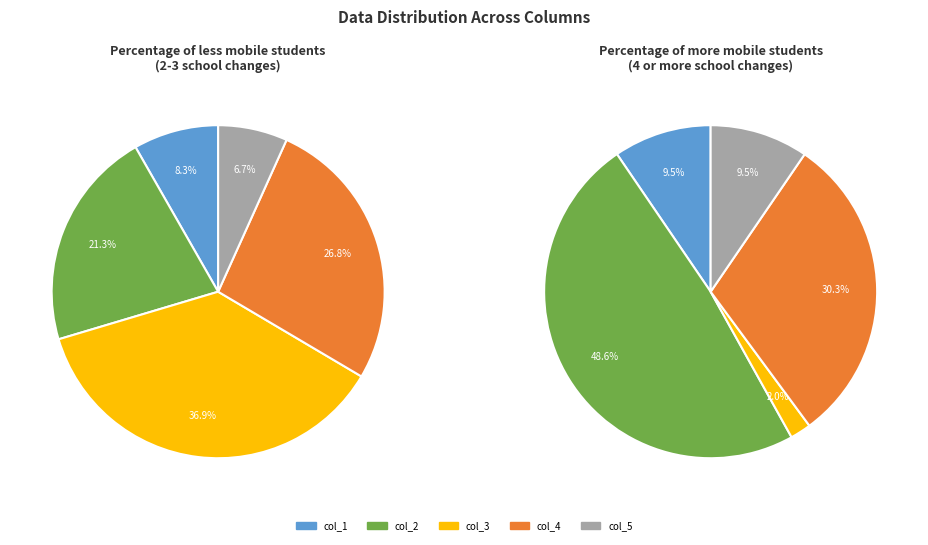

The 999013041 slice represents 23% of the pie. True or false?

False